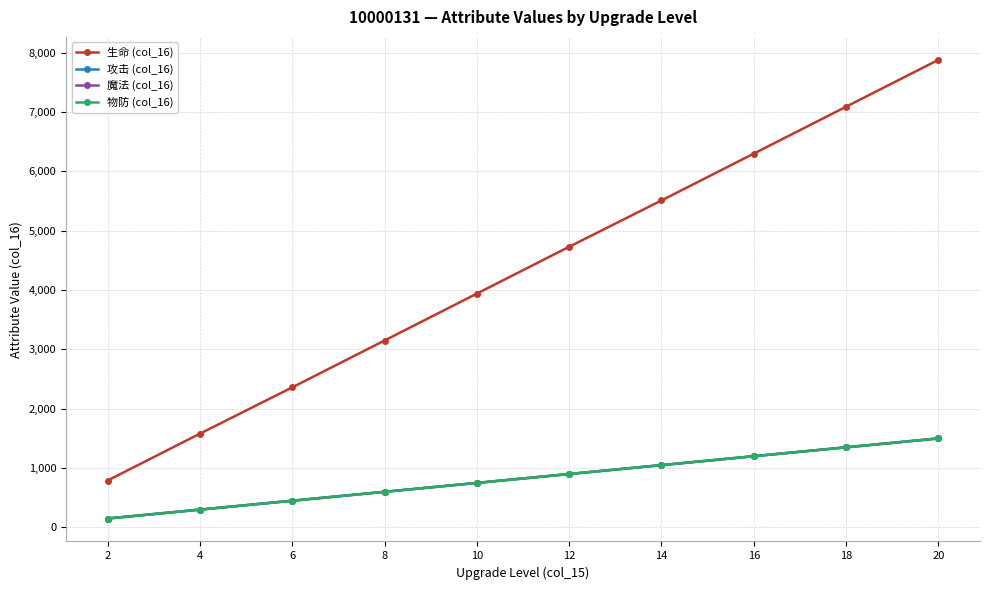

How many series are shown in this chart?

4